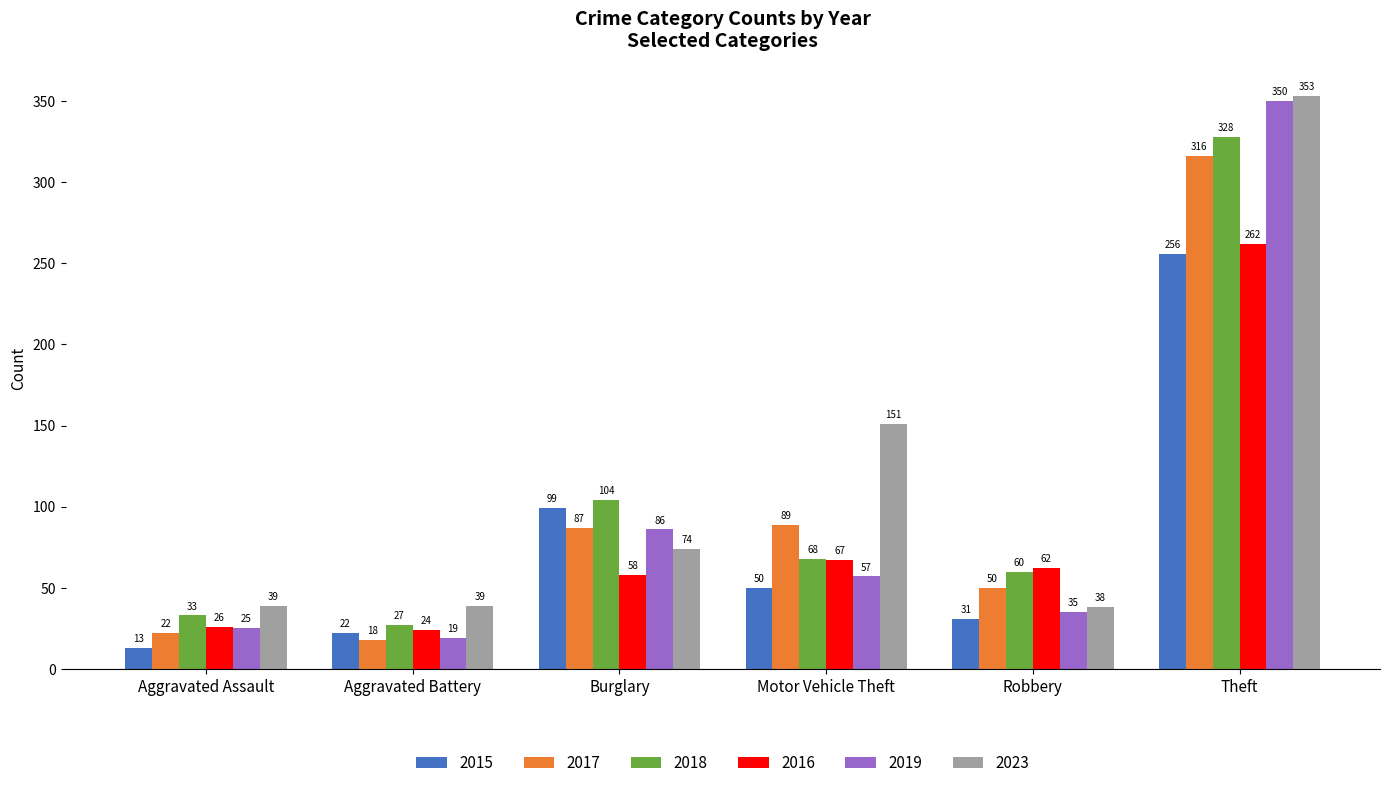

What is the difference between the highest and lowest values at Burglary?

46